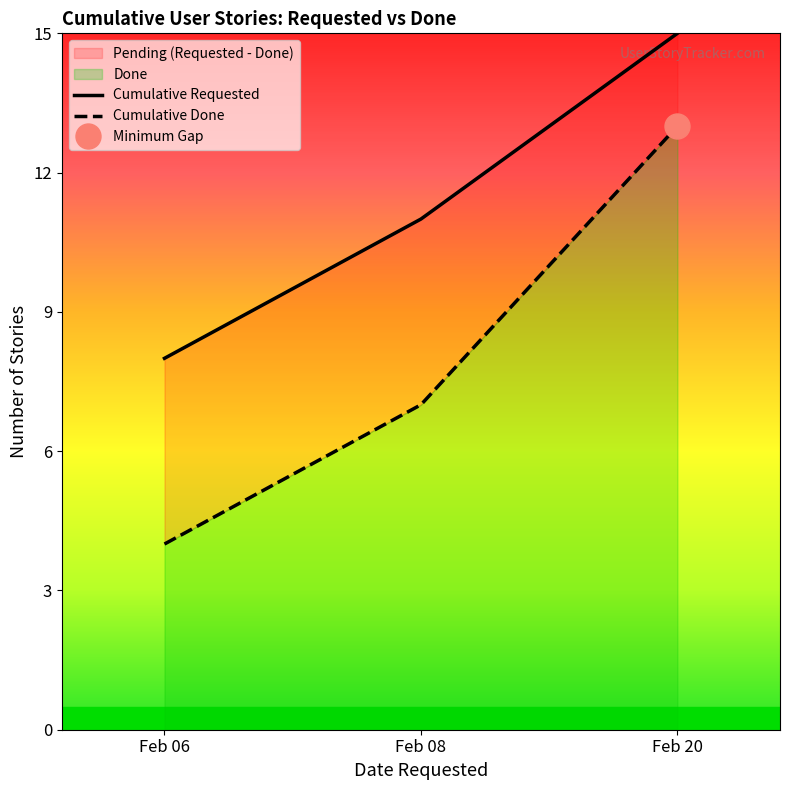

The value of Cumulative Done at Feb 06 is 1. True or false?

False